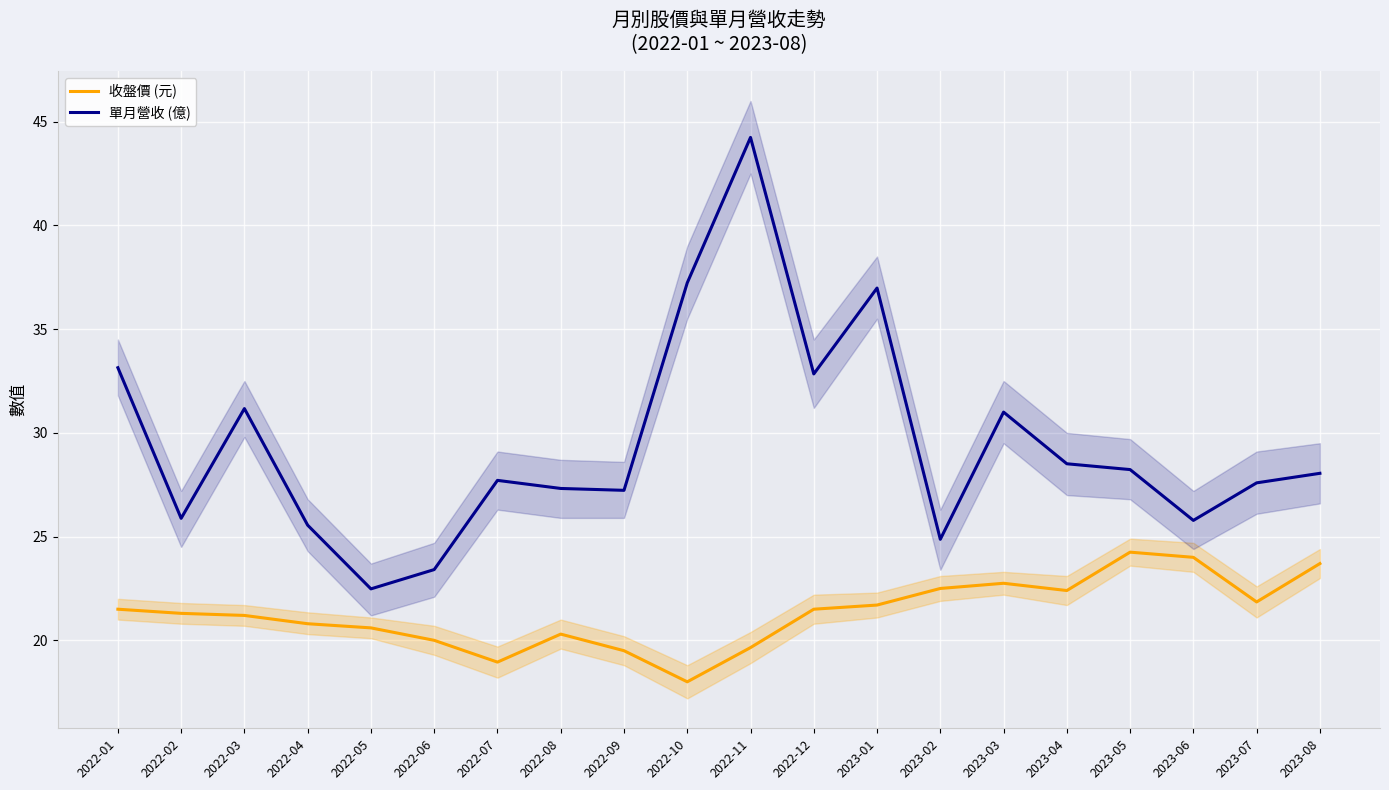

At which category is the sum across all series the highest?

2022-11